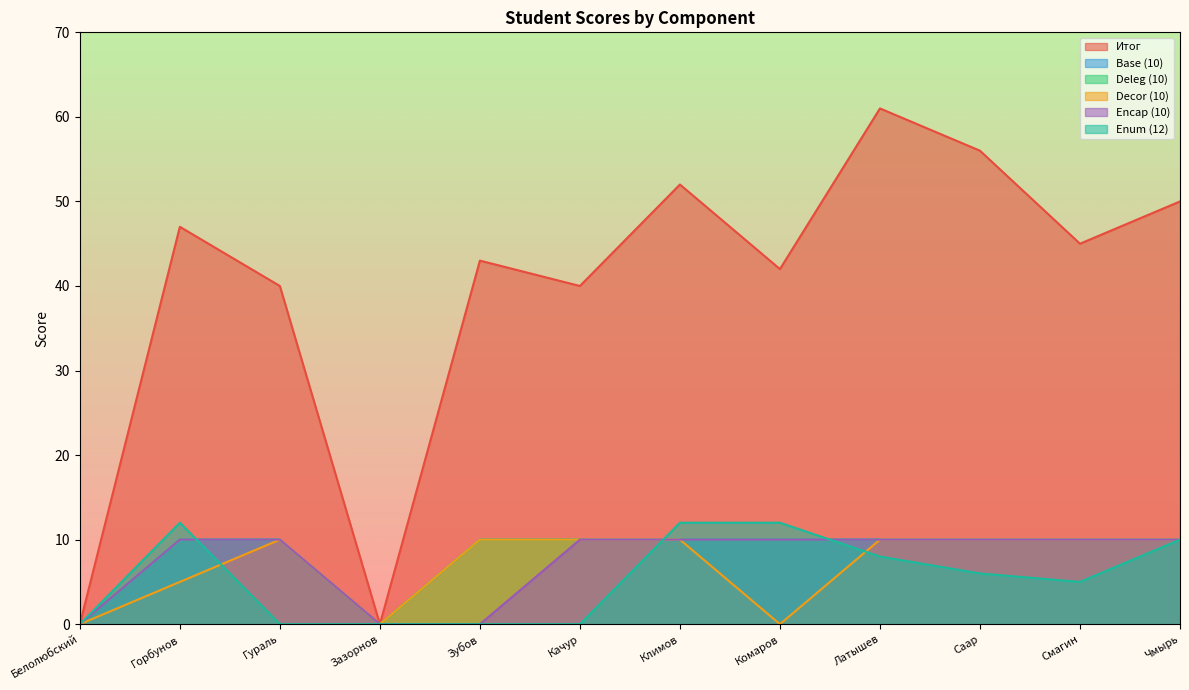

Which category has the highest value in the Encap (10) series?

Горбунов